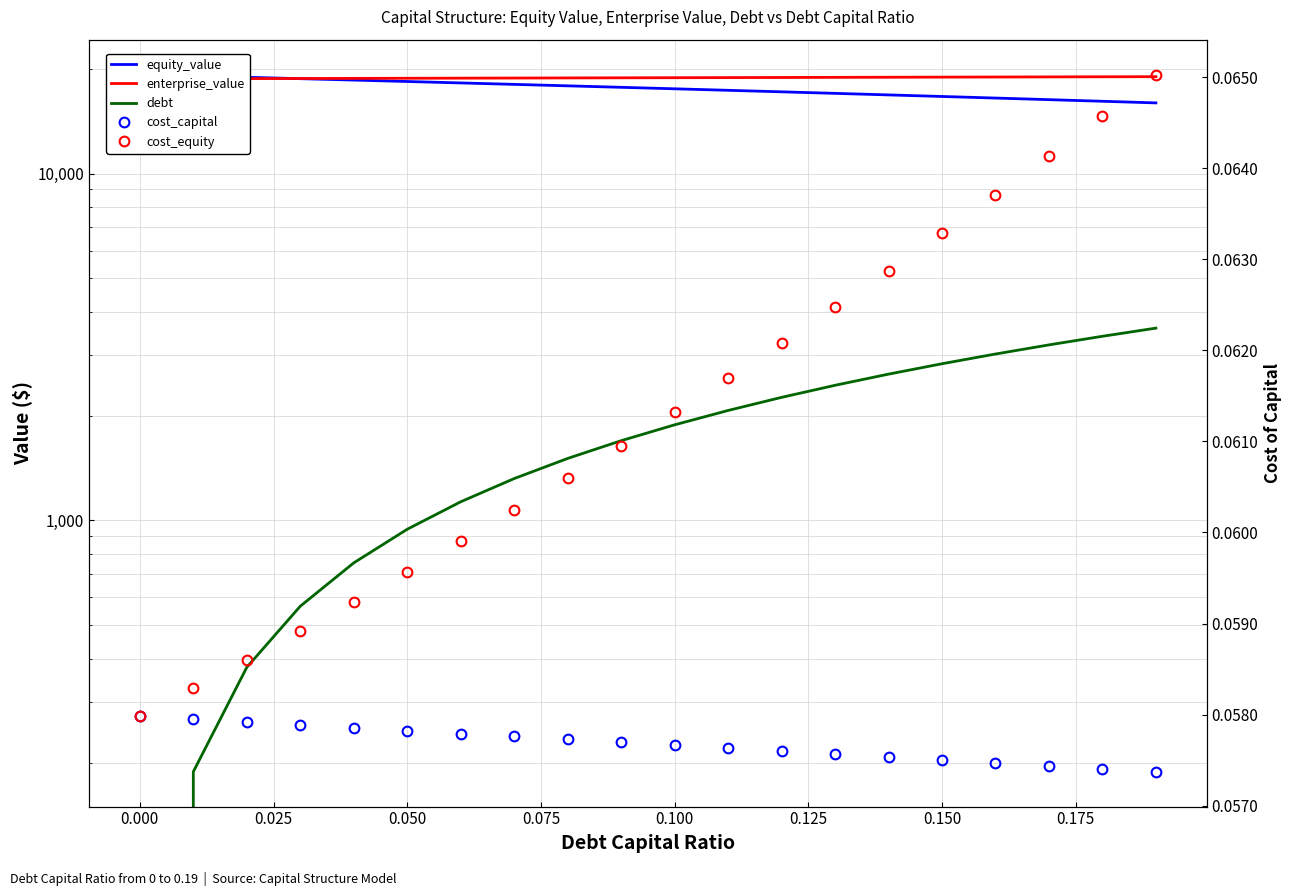

Is the value of debt at 0.200 greater than the value of cost_capital at 17?

Yes